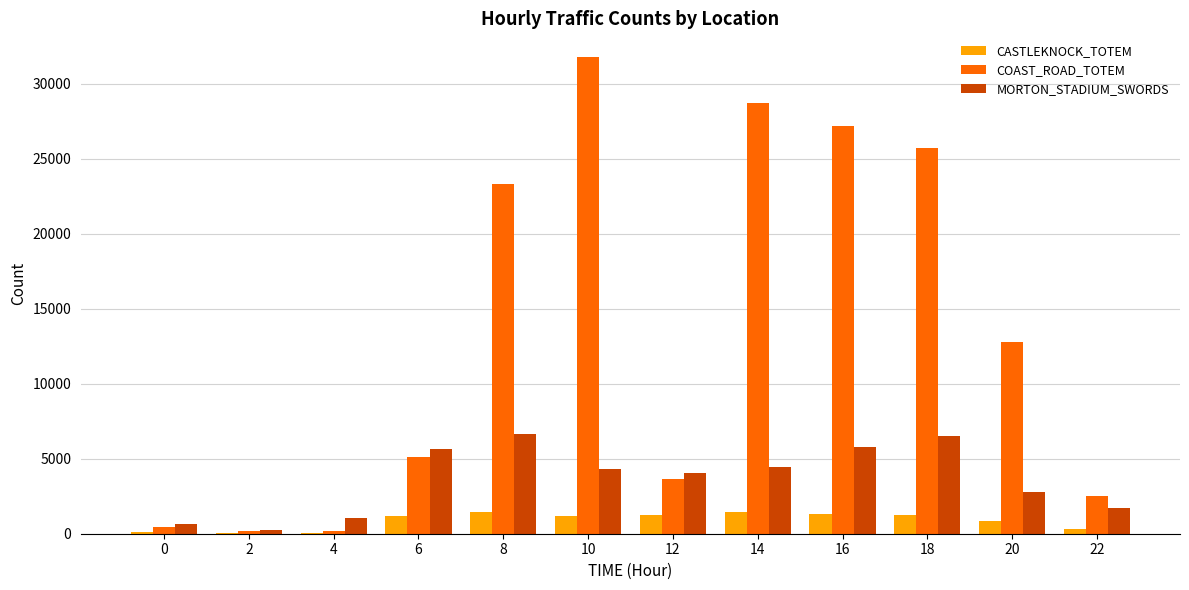

What is the maximum value shown in the chart?

31771